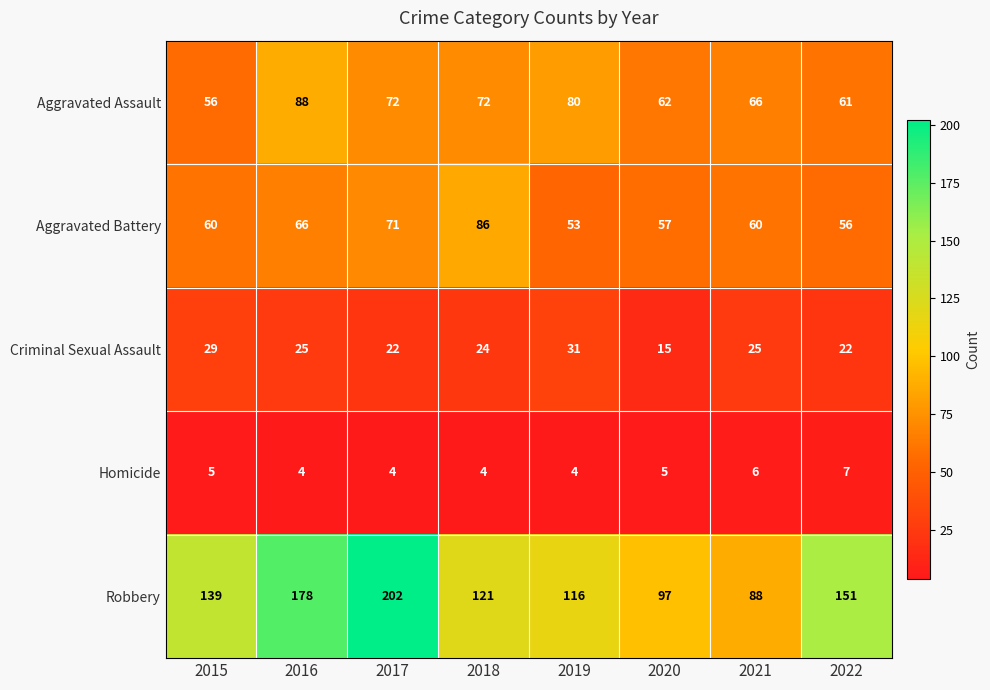

What is the difference between the maximum and second lowest values in the Criminal Sexual Assault series?

9